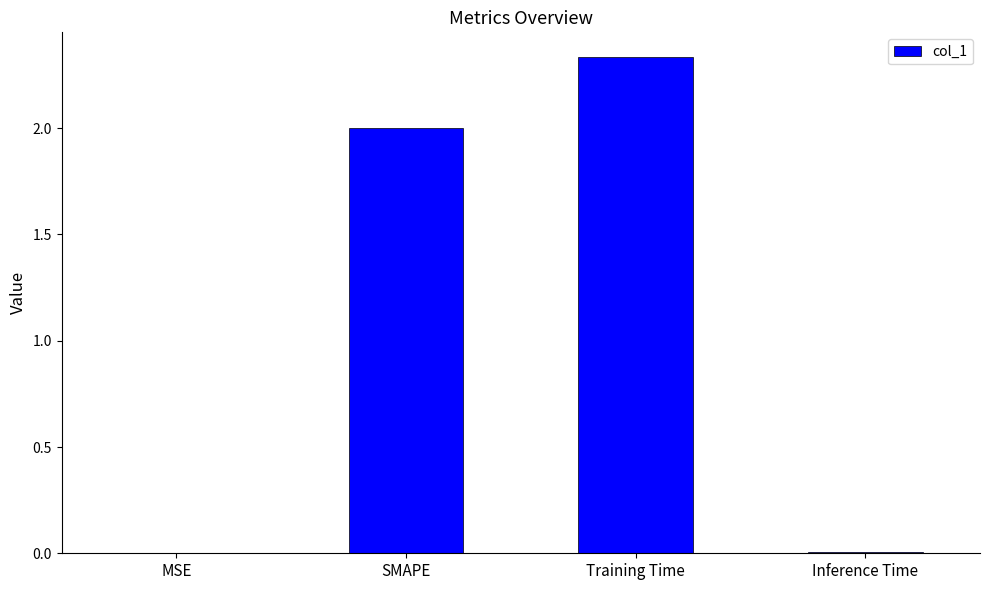

True or false: the data shows 0.0 at MSE.

True